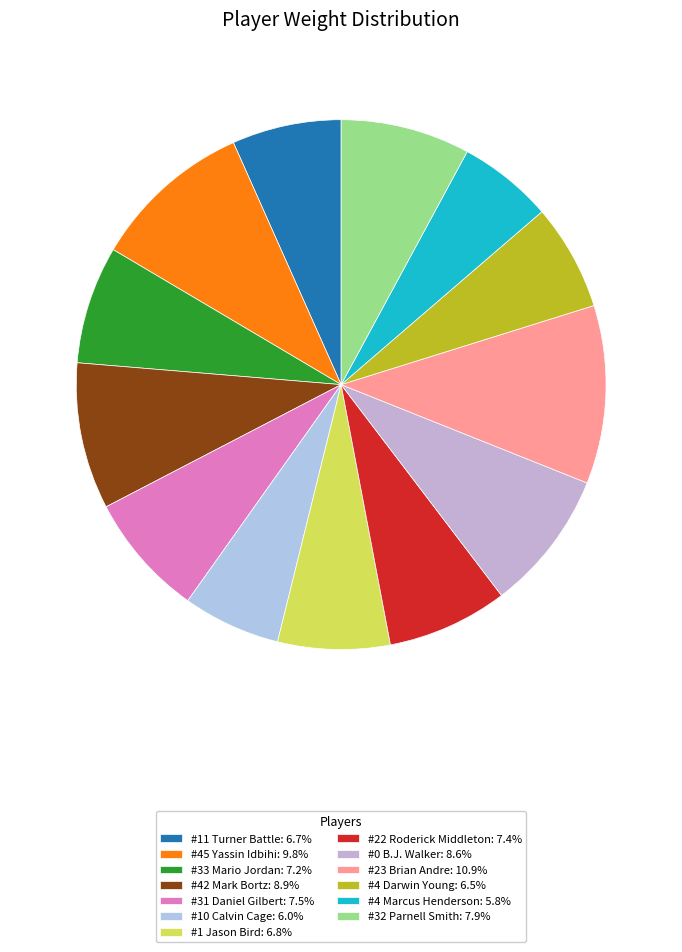

What percentage is NOT represented by #31 Daniel Gilbert?

92.5%